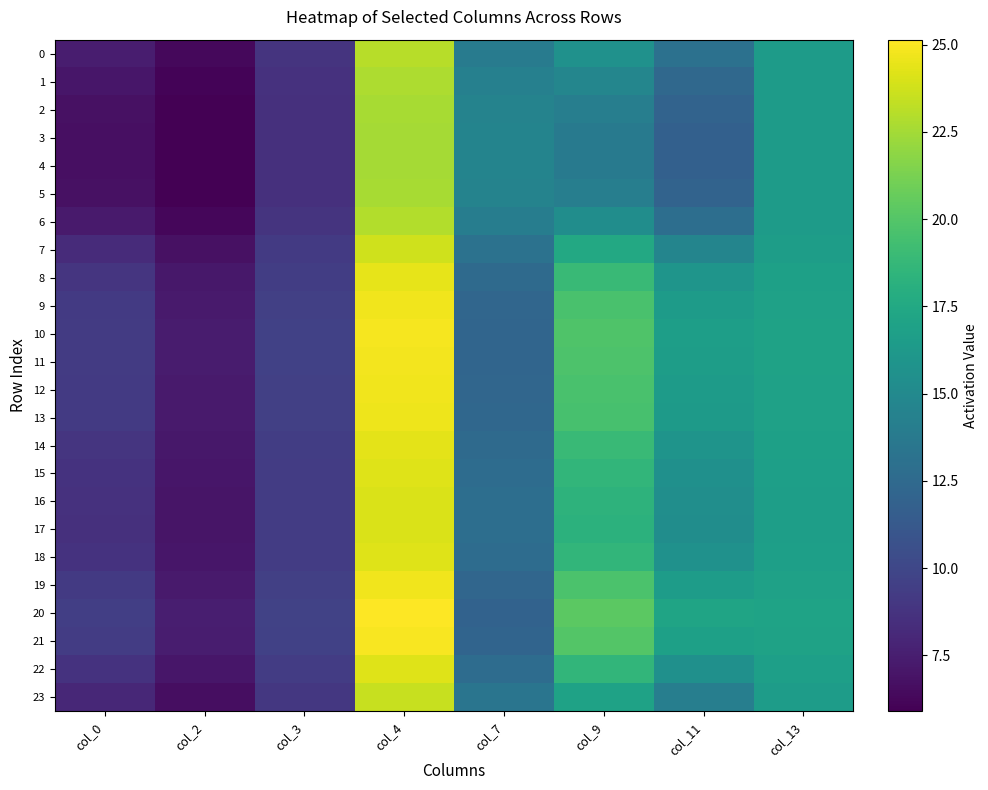

At which category does the chart reach its minimum across all series?

col_2